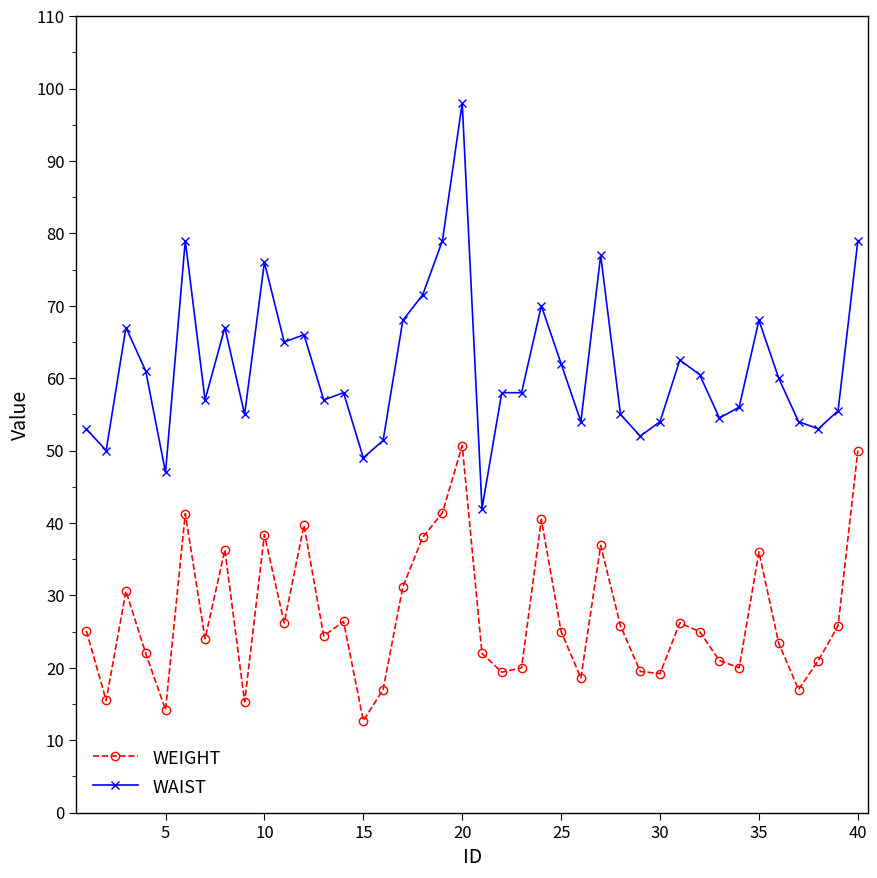

True or false: WAIST and WEIGHT cross at least once.

False